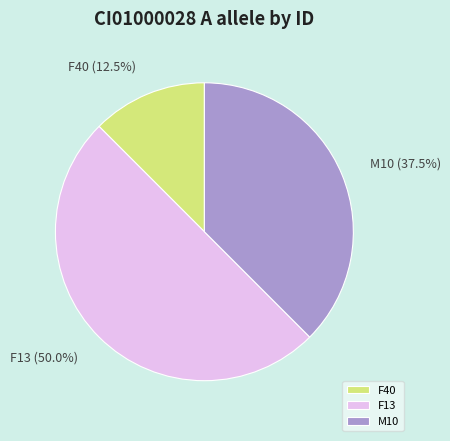

How much of the chart is everything except M10?

62.5%